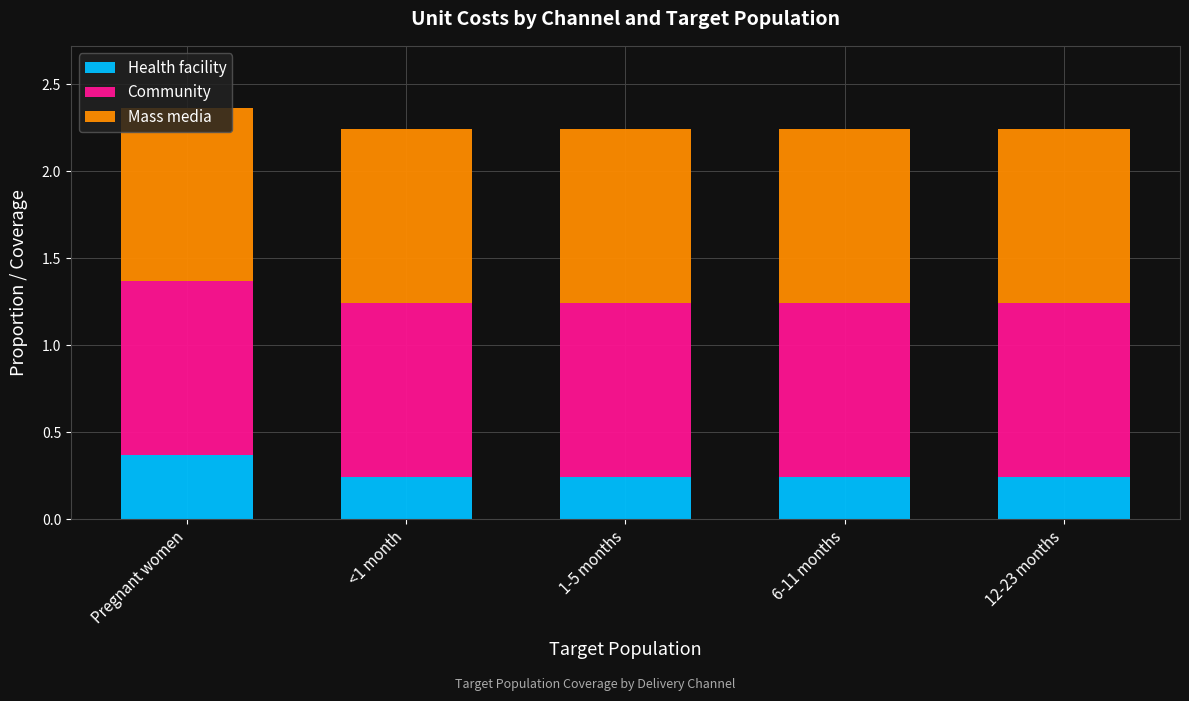

How many categories are shown in the chart?

5